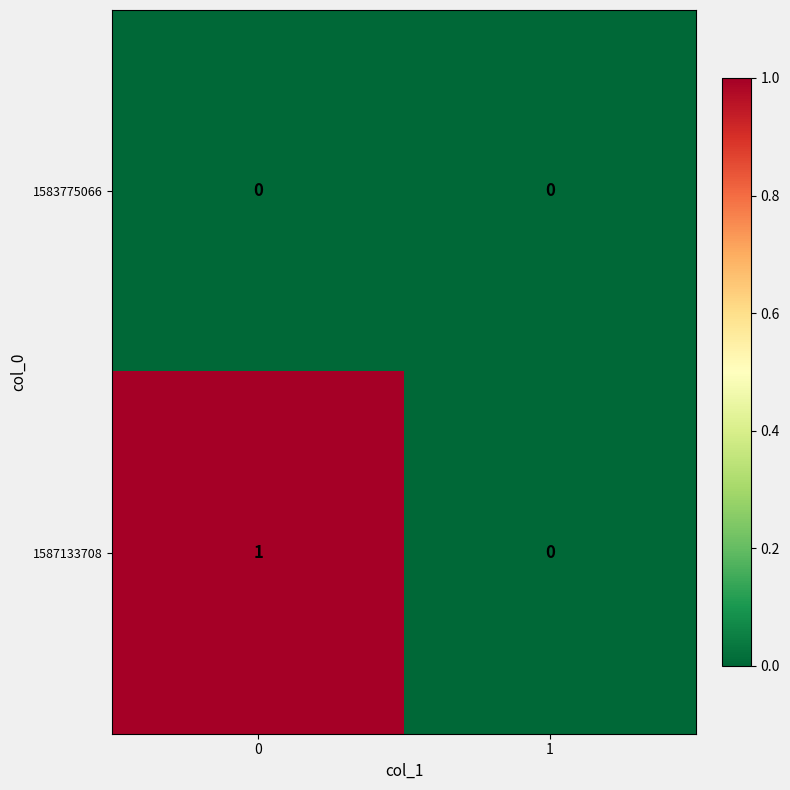

Is the value of 1587133708 at 0 greater than the value of 1583775066 at 0?

Yes